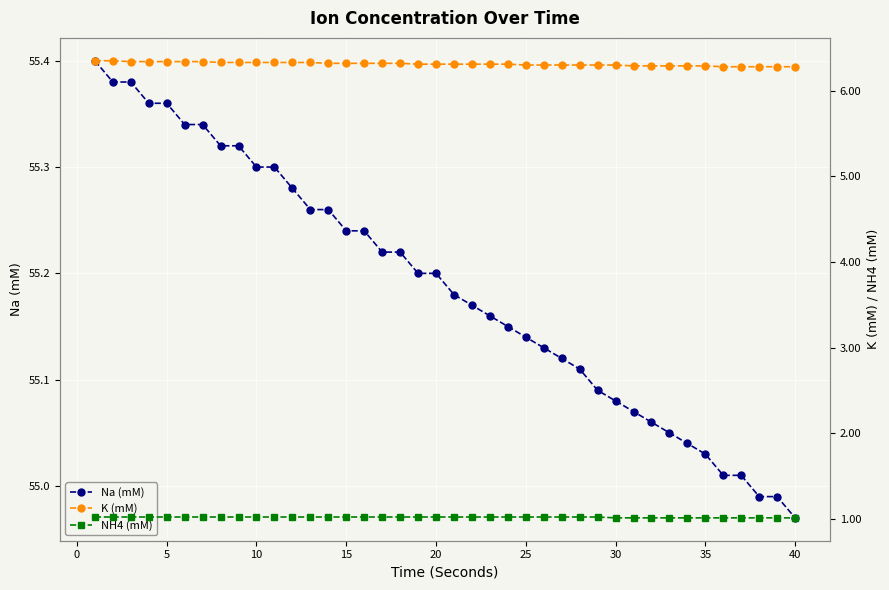

How many lines are shown in the chart?

3